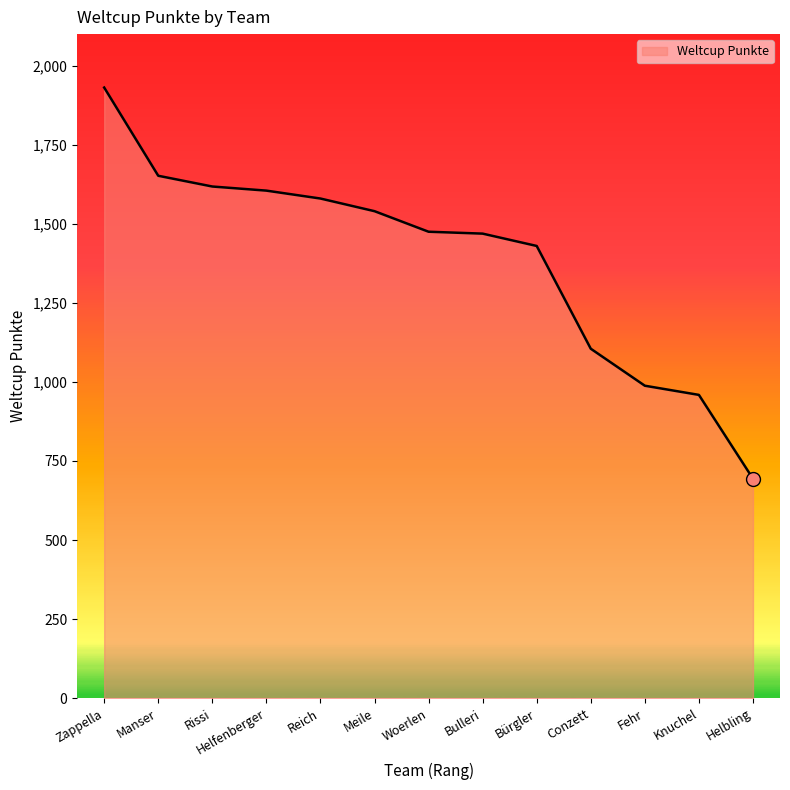

Where does the data first go above 1475?

Zappella